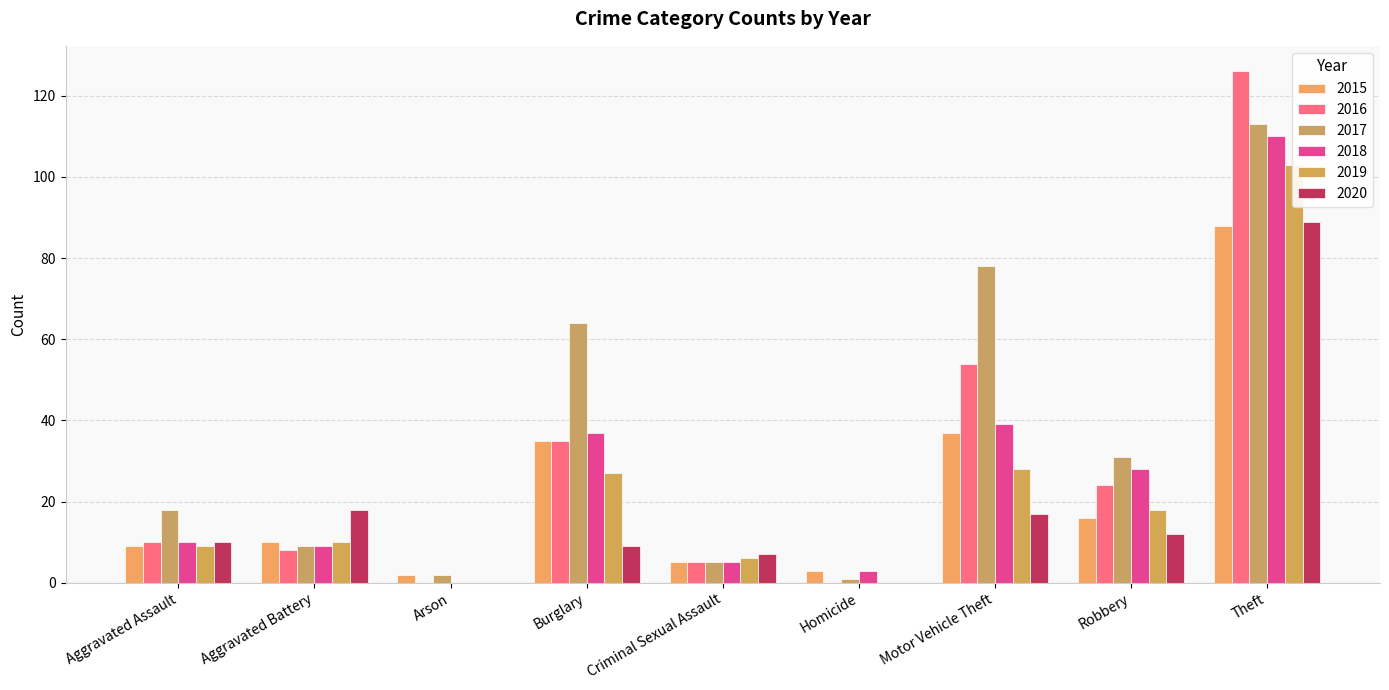

Which series has the largest total across all categories?

2017